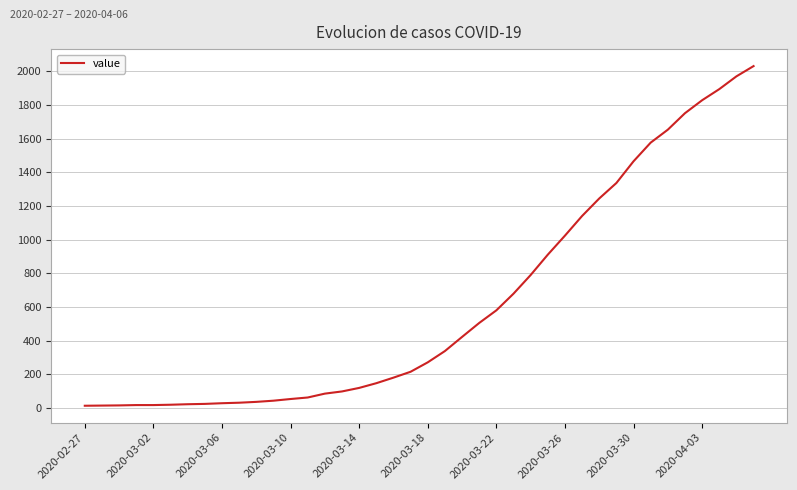

What is the greatest value displayed?

2032